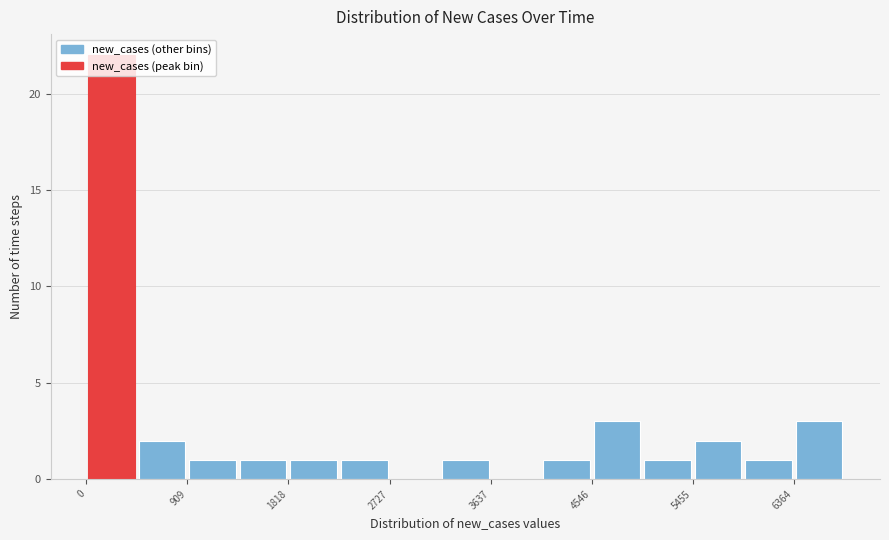

What is the height of the bar covering 6400 to 6800 on the x-axis? Neither the bar edges nor the heights are printed on the chart, so give them approximately, as read against the axes.

3